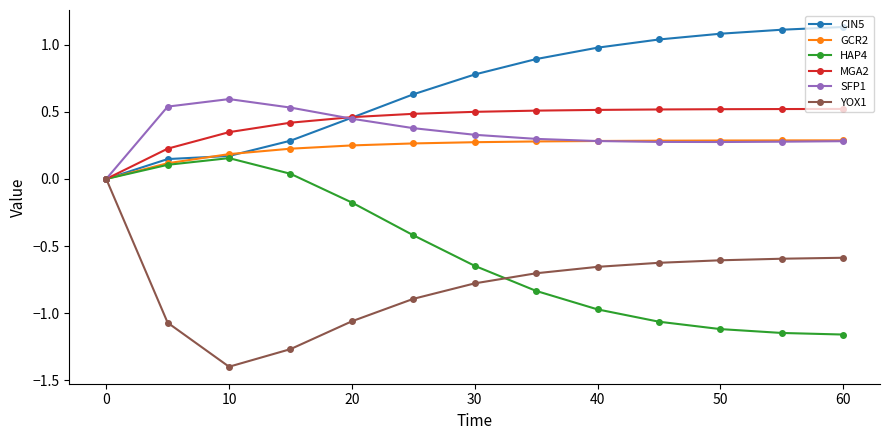

Does the chart display data point markers on the line(s)?

Yes